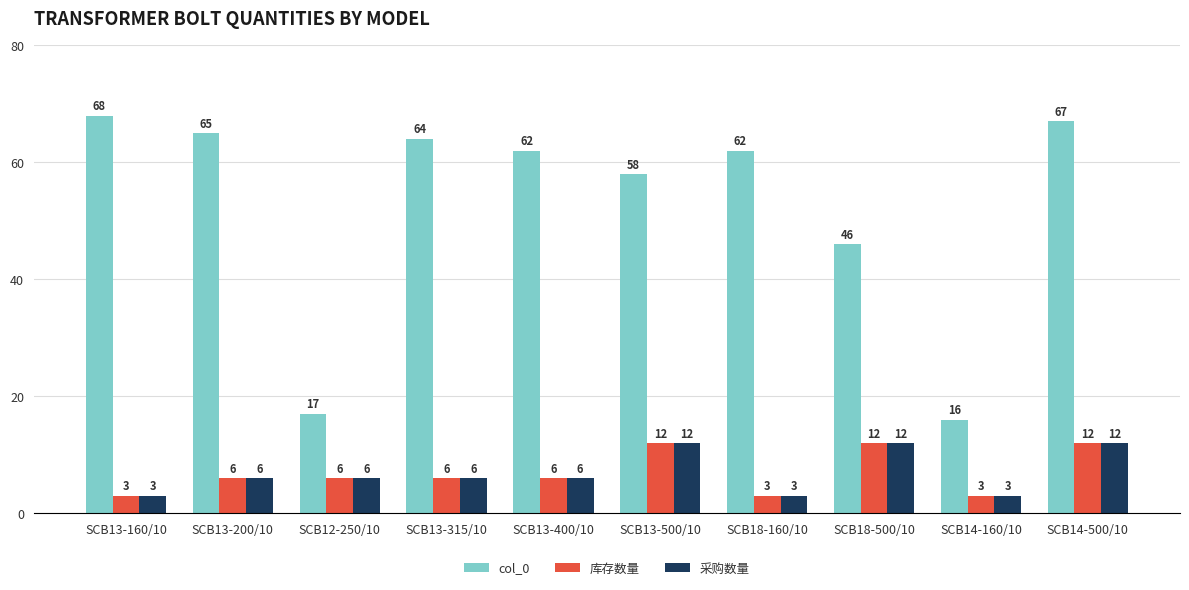

Count the number of data series in this chart.

3